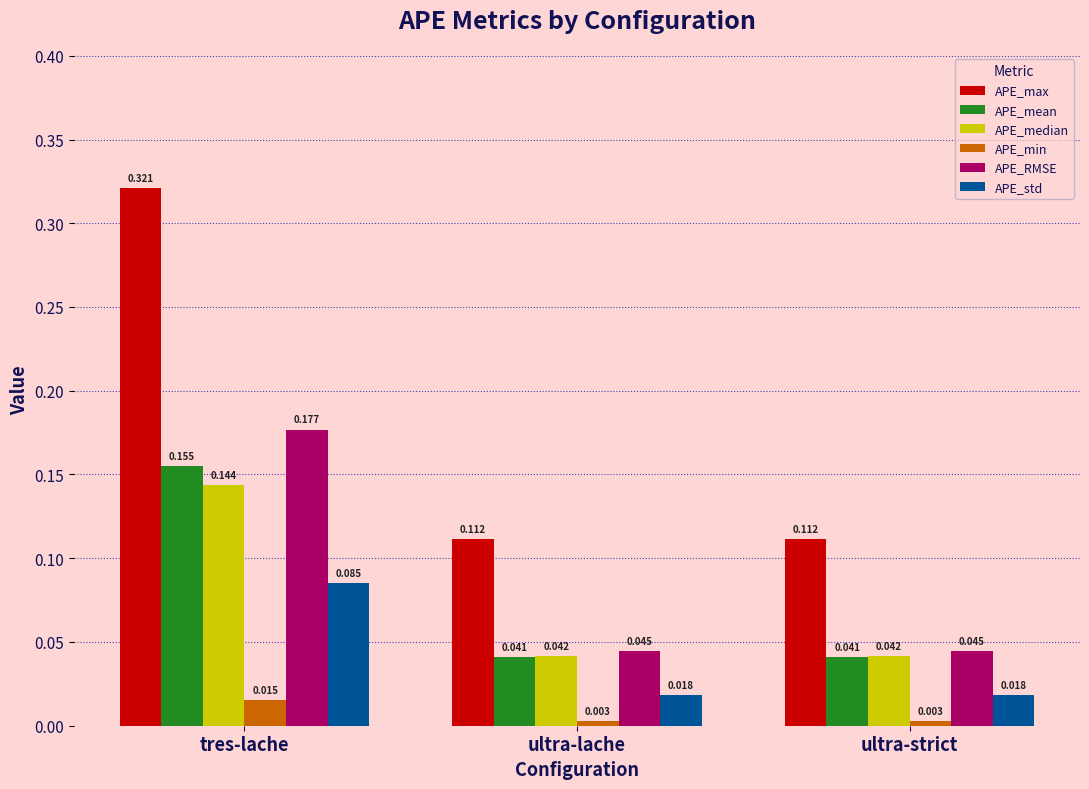

Rank the series at ultra-strict from highest to lowest value.

APE_max, APE_RMSE, APE_median, APE_mean, APE_std, APE_min